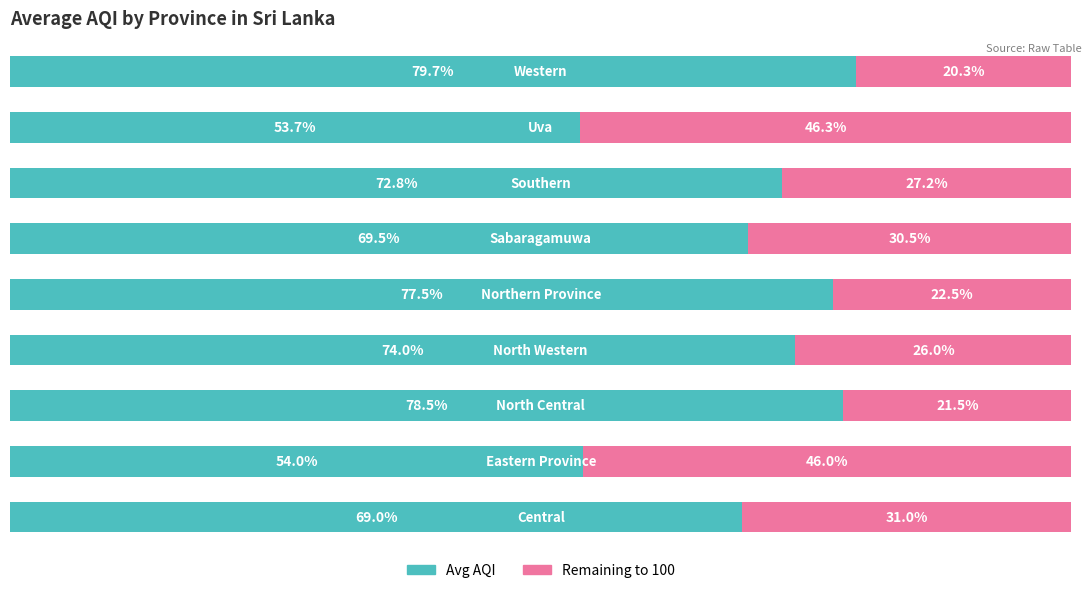

What are all the series names shown in the legend?

Avg AQI, Remaining to 100